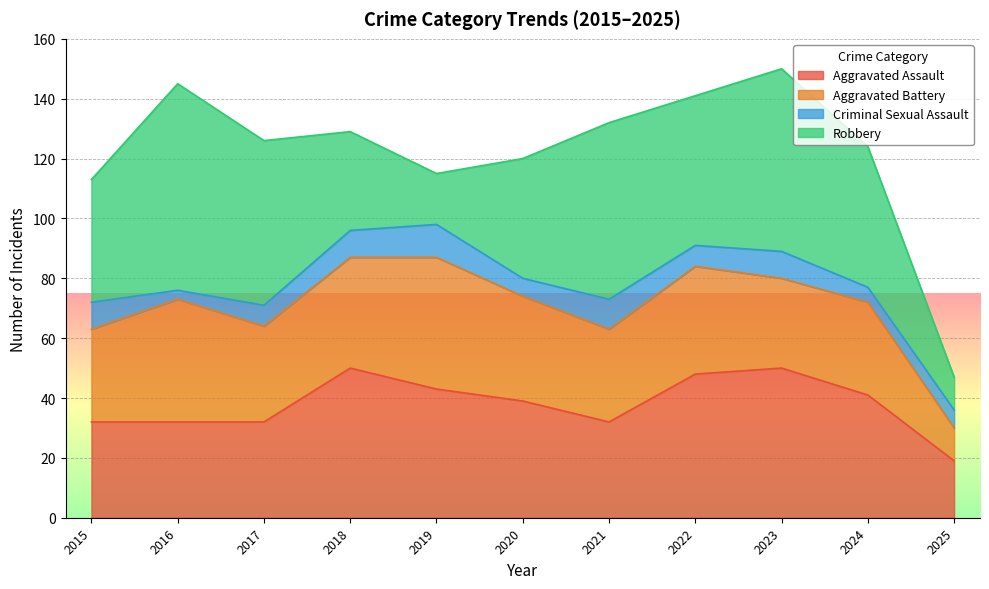

At which category does Robbery reach its first local valley?

2019